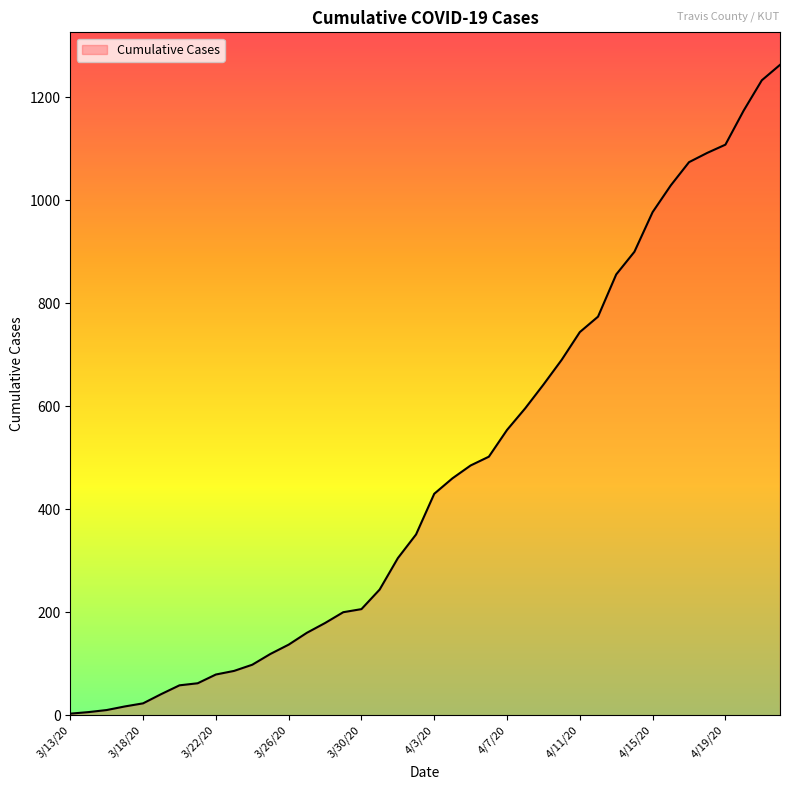

What is the difference between the maximum and minimum values?

1260